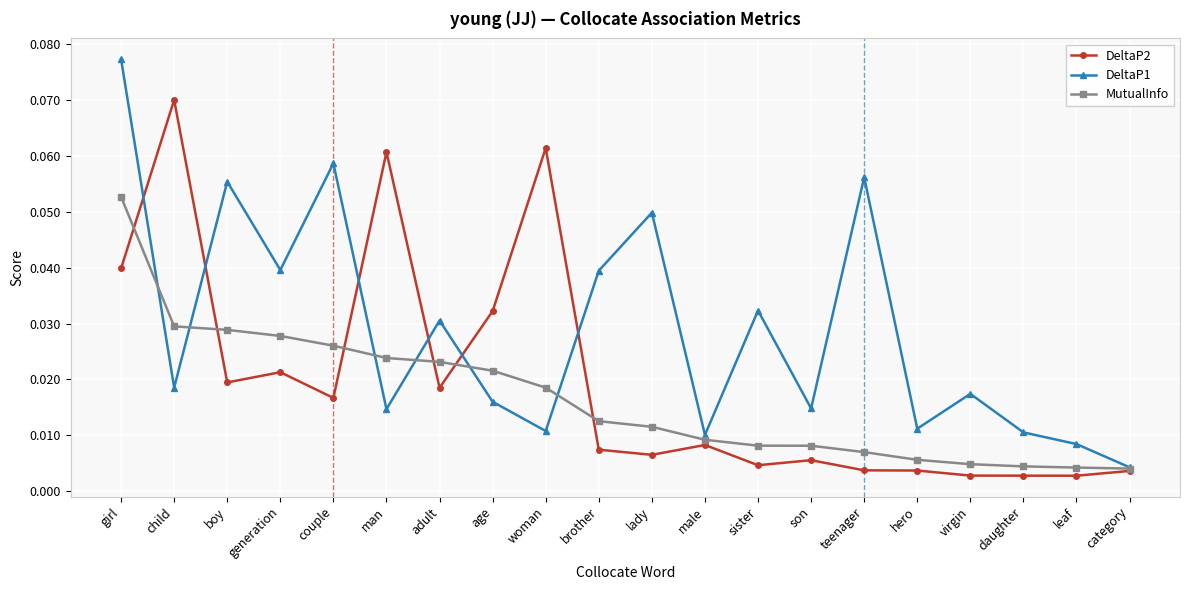

What is the label of the 20th point from the left?

category